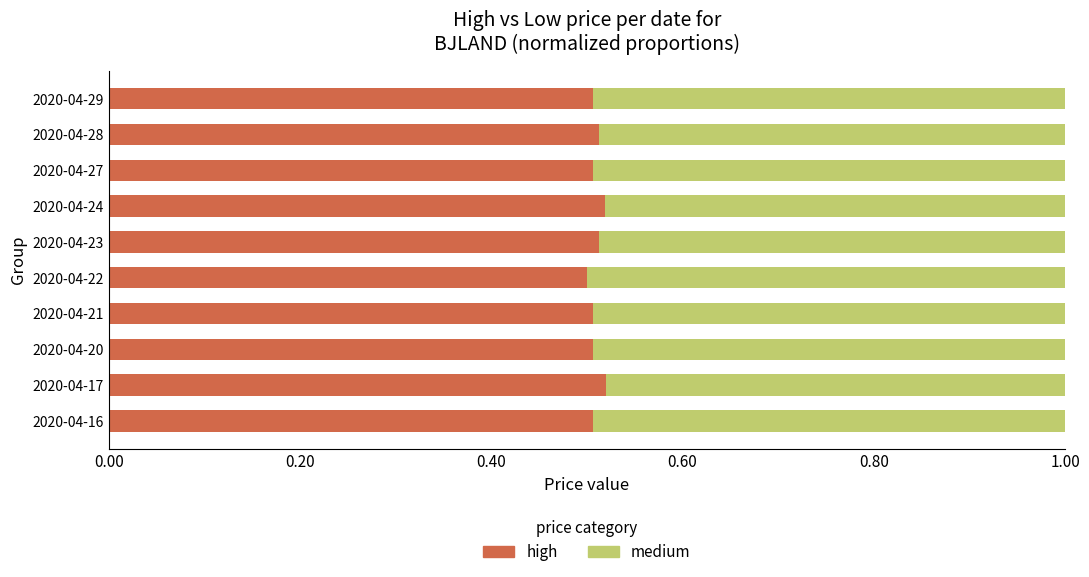

Rank the series by their average value, from lowest to highest.

medium, high